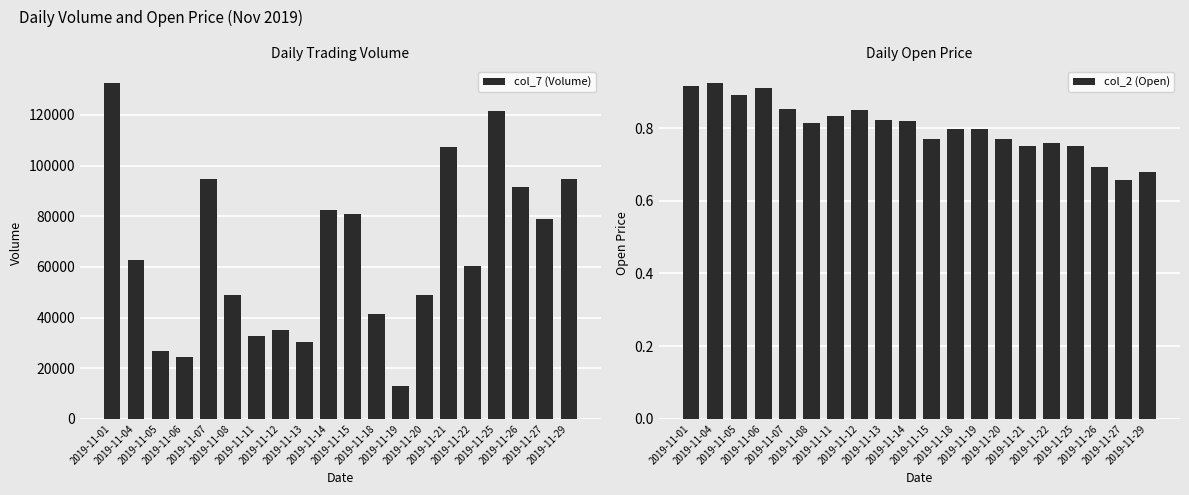

List the series in order of their overall mean, lowest first.

col_2 (Open), col_7 (Volume)